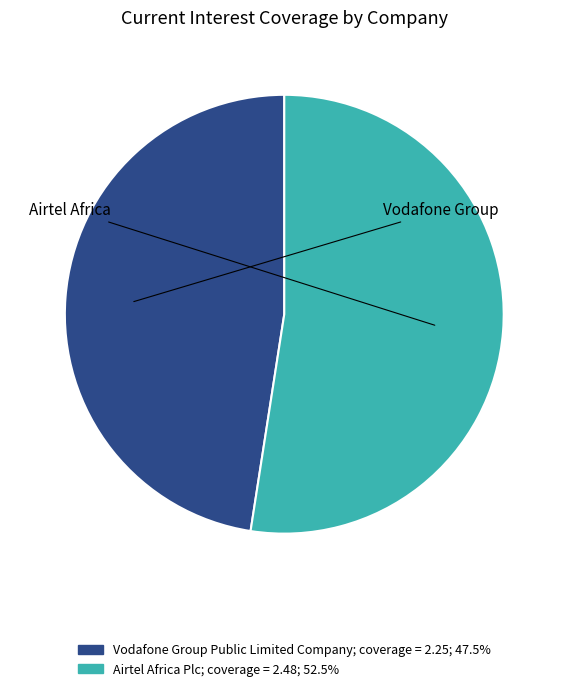

Do Vodafone Group Public Limited Company and Airtel Africa Plc together represent more than half of the pie?

Yes